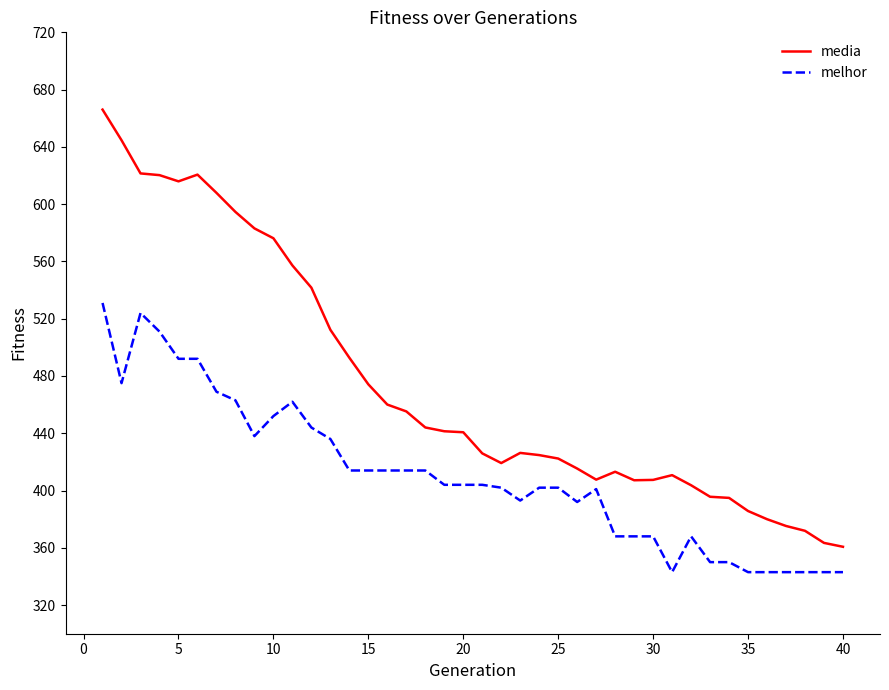

What are all the series names shown in the legend?

media, melhor